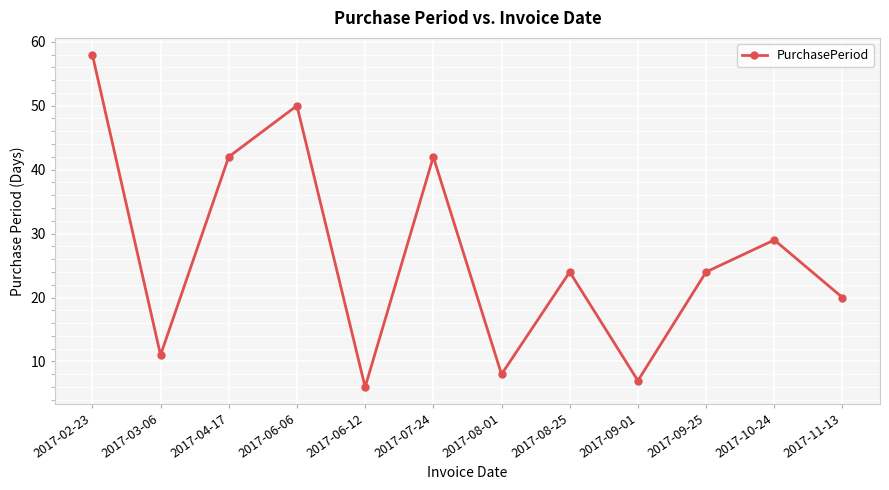

The value at 2017-08-25 is 24. True or false?

True